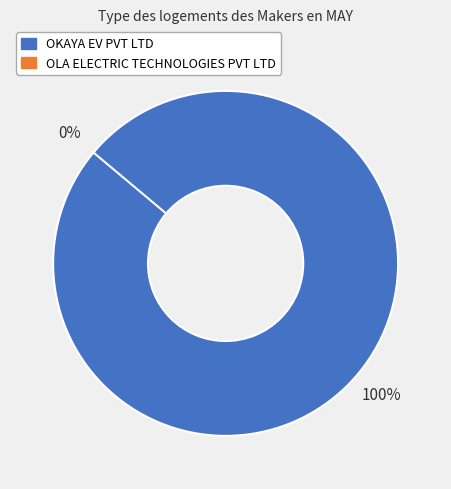

To the nearest percent, what is the difference between the largest and smallest slice percentages?

100%